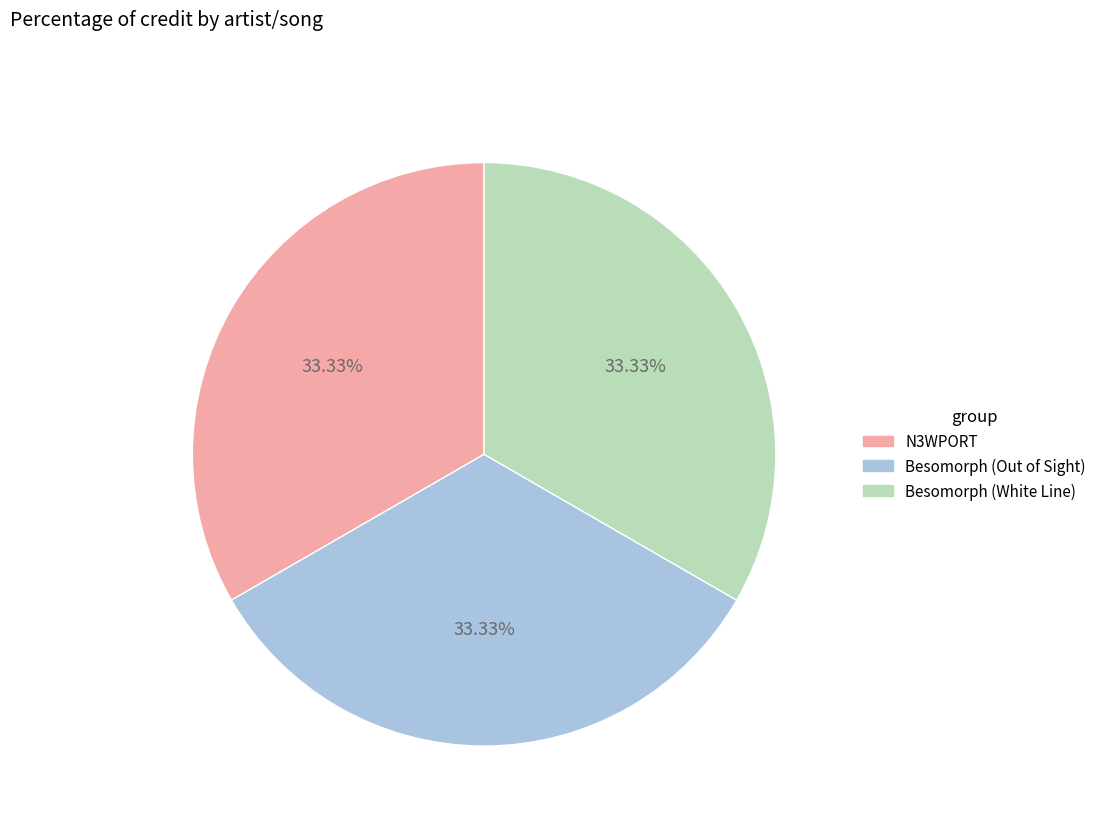

Is there any slice that represents more than half of the pie?

No